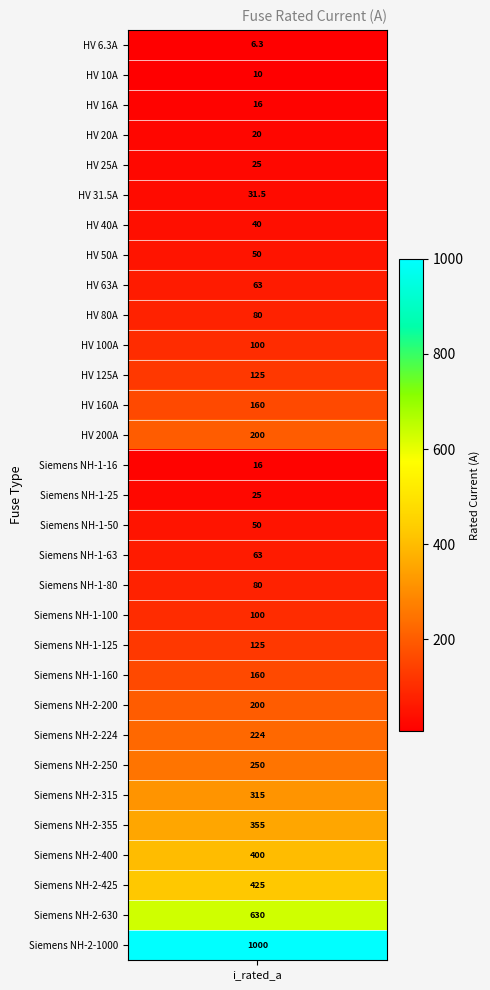

Reading left to right, extract all data points from this chart.

6.3	10.0	16.0	20.0	25.0	31.5	40.0	50.0	63.0	80.0	100.0	125.0	160.0	200.0	16.0	25.0	50.0	63.0	80.0	100.0	125.0	160.0	200.0	224.0	250.0	315.0	355.0	400.0	425.0	630.0	1000.0